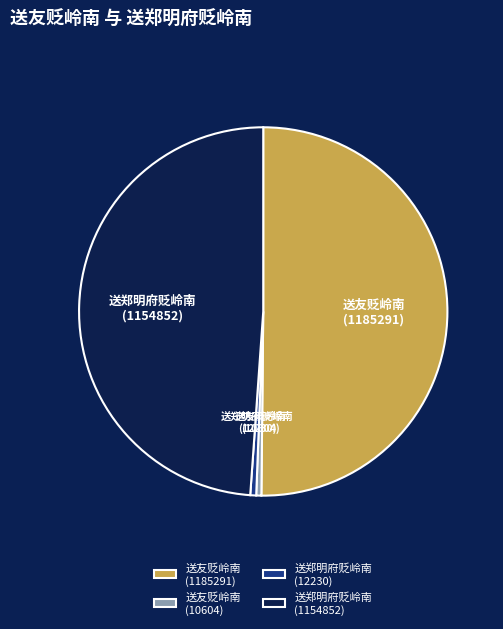

The 送友贬岭南 (10604) slice represents 15% of the pie. True or false?

False